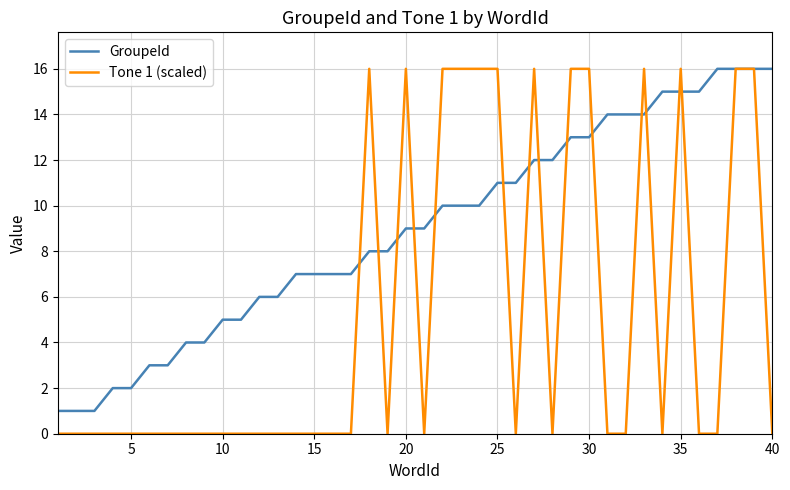

Which series has the widest spread of values?

Tone 1 (scaled)